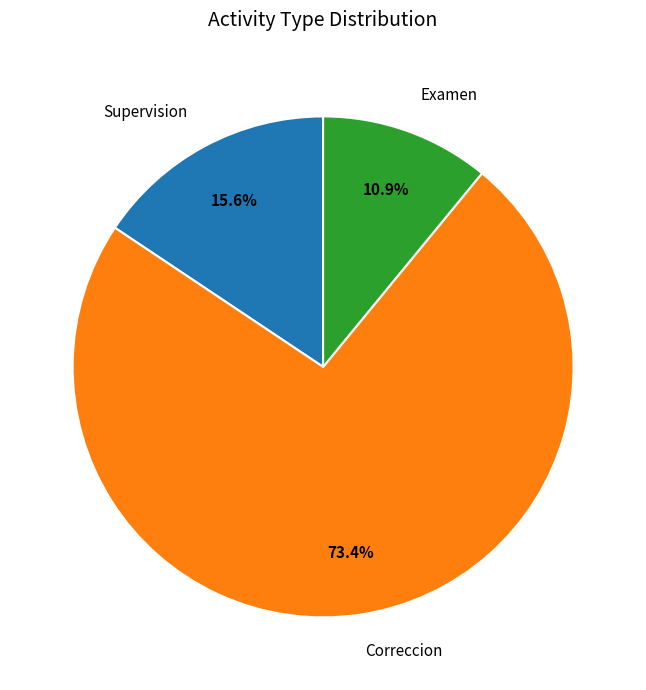

What is the total percentage of Supervision and Correccion?

89.1%